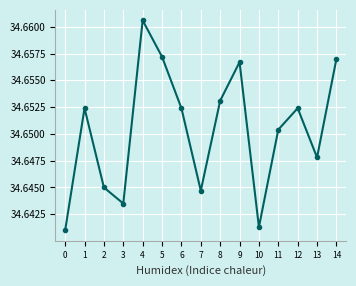

The value at 7 is 53.0. True or false?

False